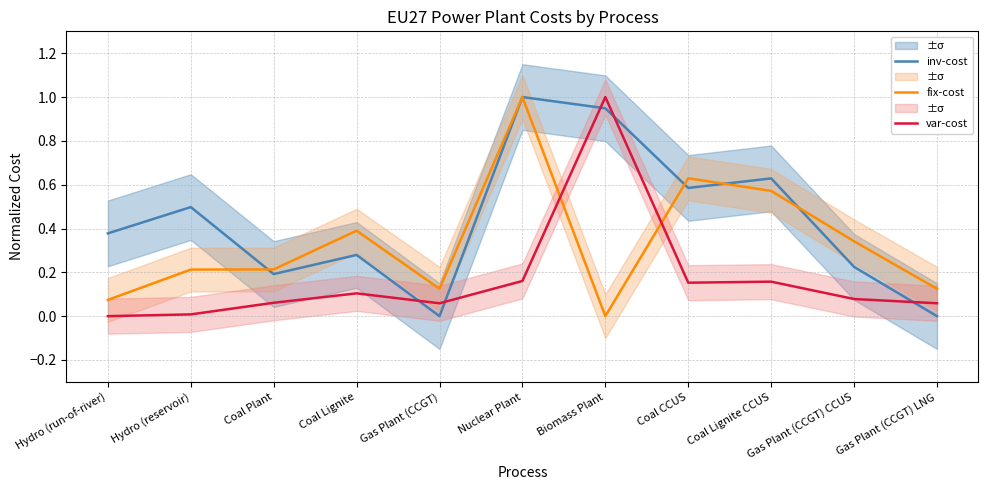

What is the difference between the var-cost values at Hydro (run-of-river) and Coal CCUS?

0.2